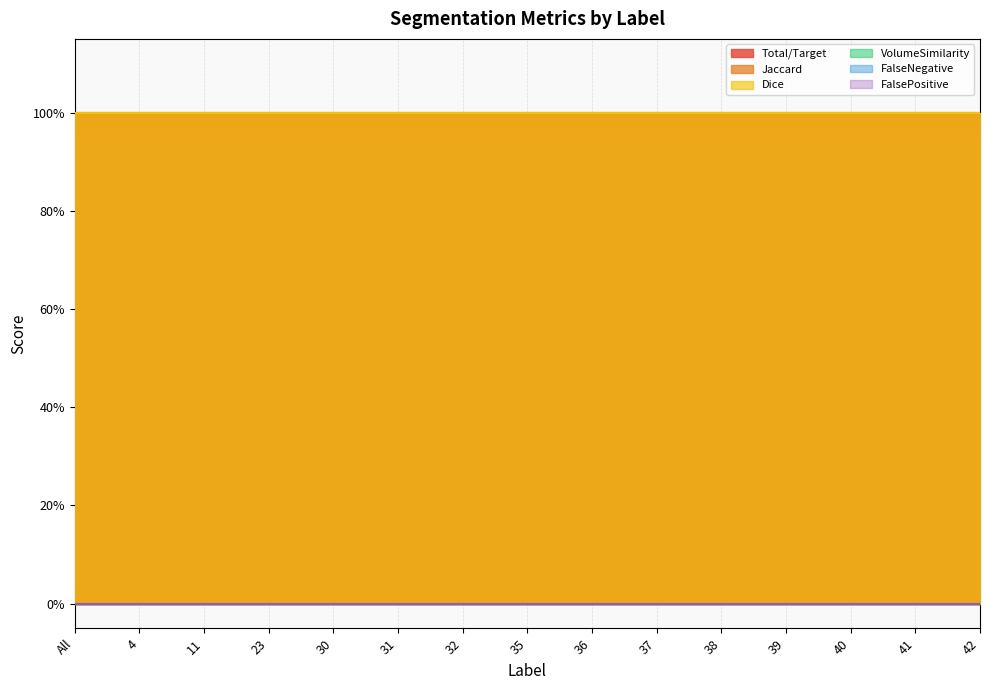

Which has a higher value, 23 or 39?

23